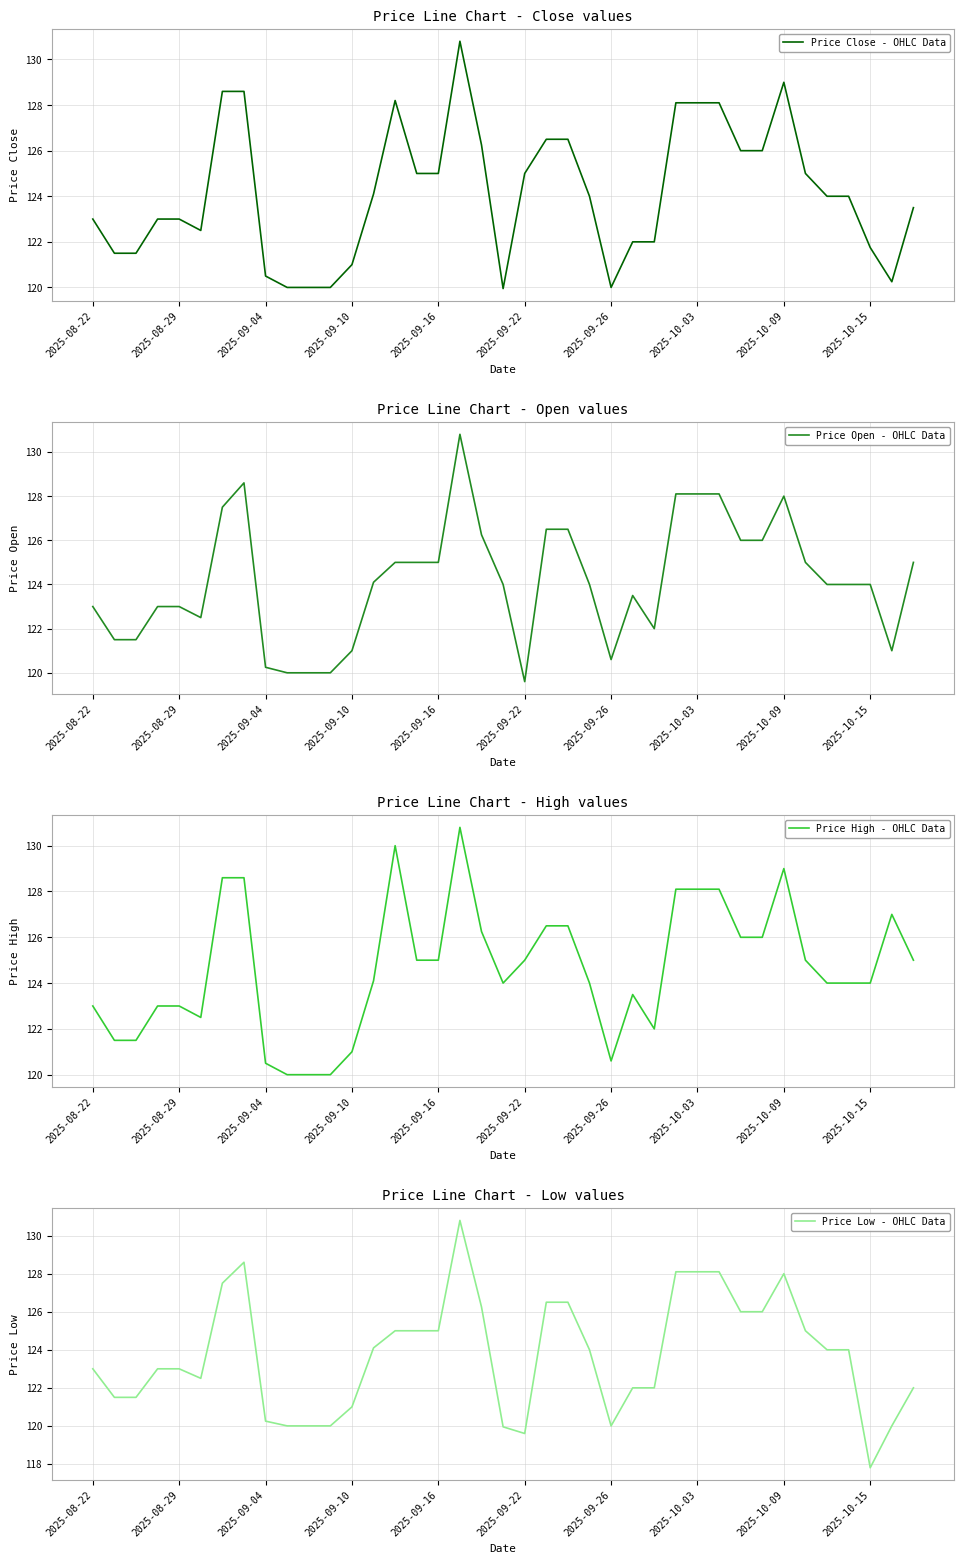

The Price High - OHLC Data series shows 125.0 at 2025-09-22. True or false?

True